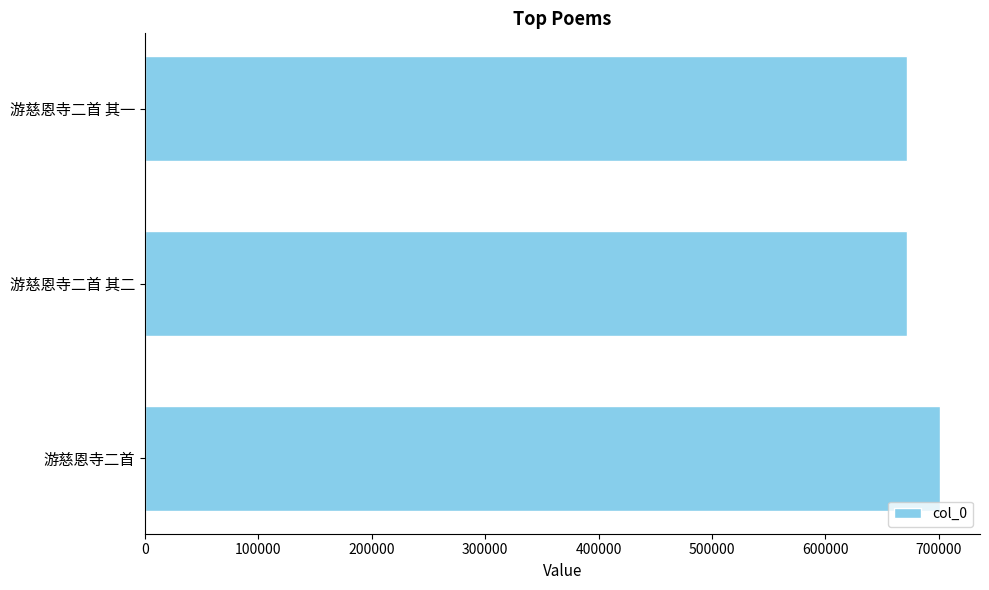

The chart shows a value of 338070 at 游慈恩寺二首 其一. True or false?

False